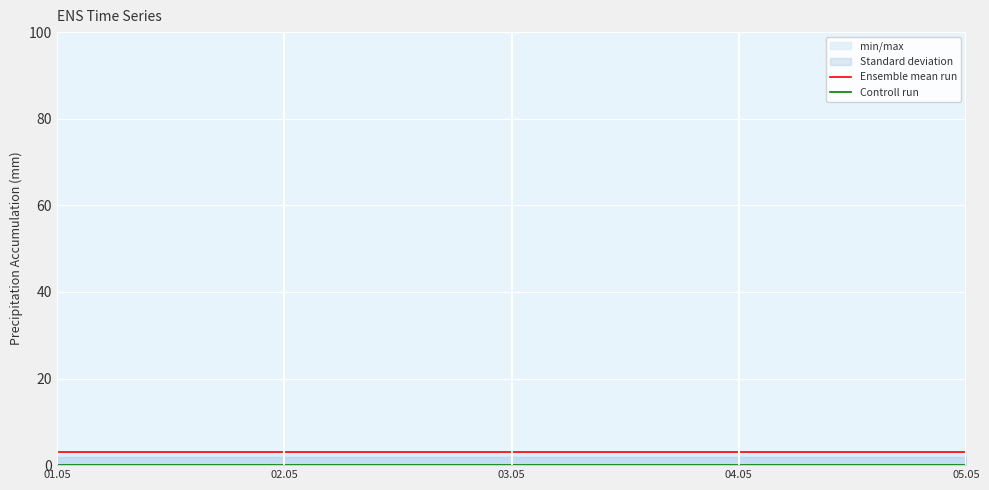

Is this an area chart (filled region under the line)?

No